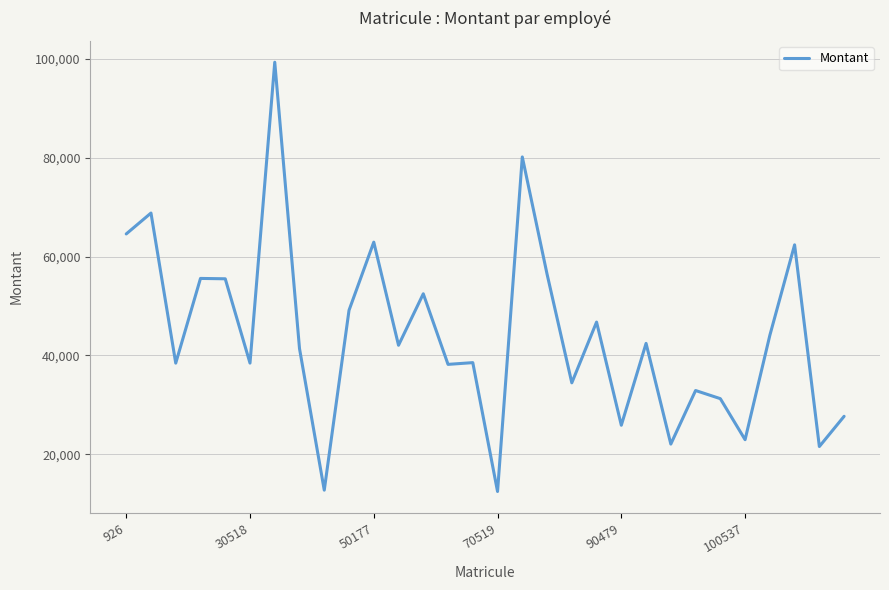

What is the difference between the second highest and minimum values?

67692.6